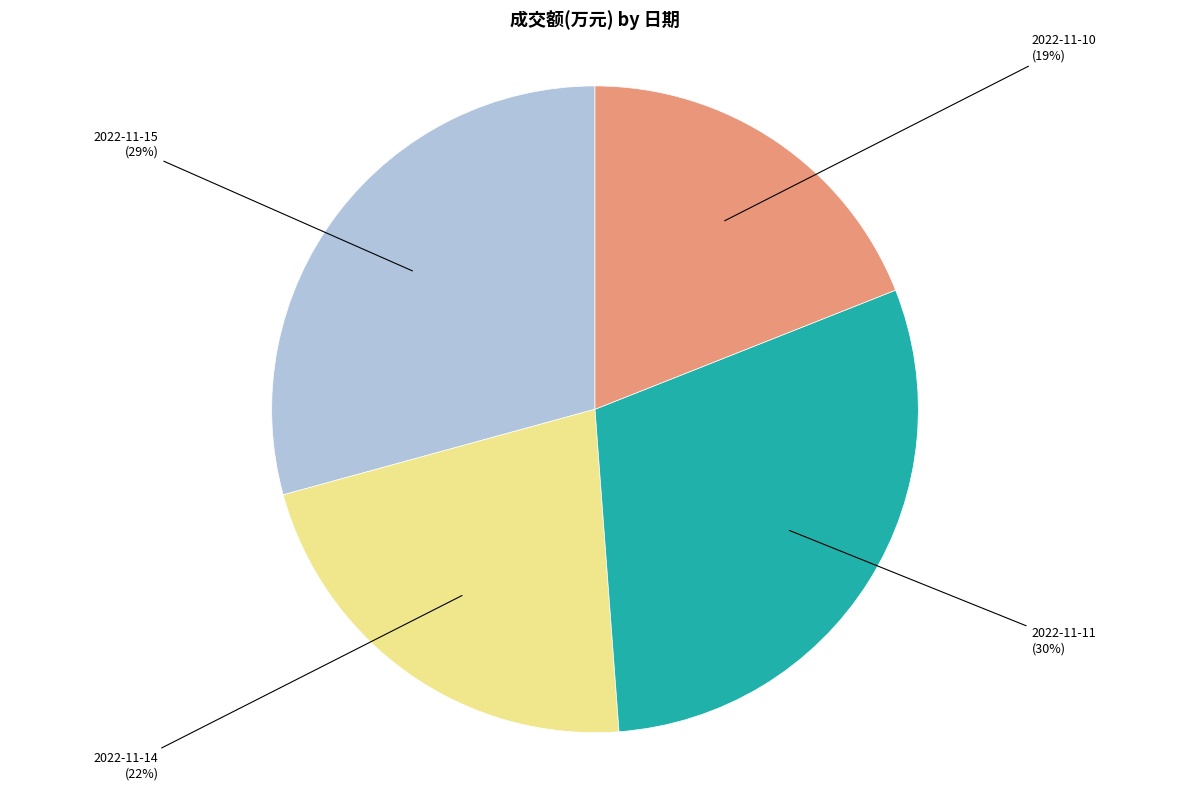

Is there any slice that represents more than half of the pie?

No